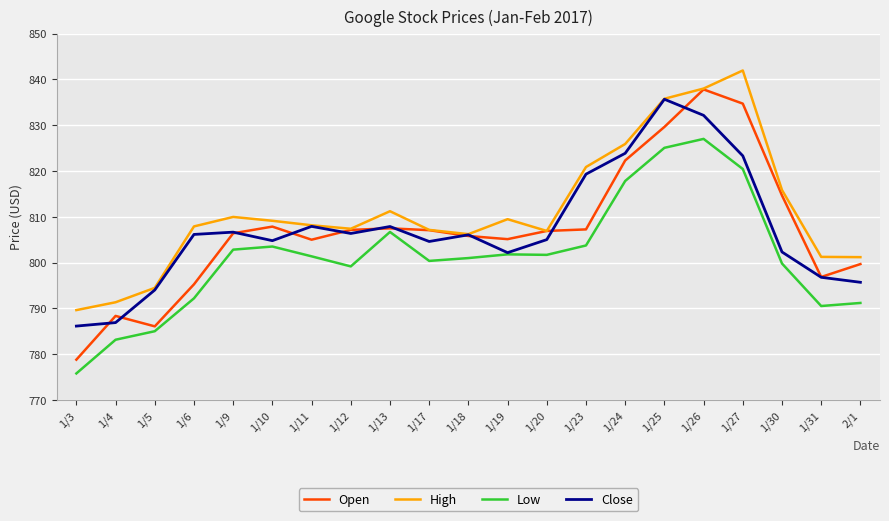

Read the High value at 1/17.

807.1